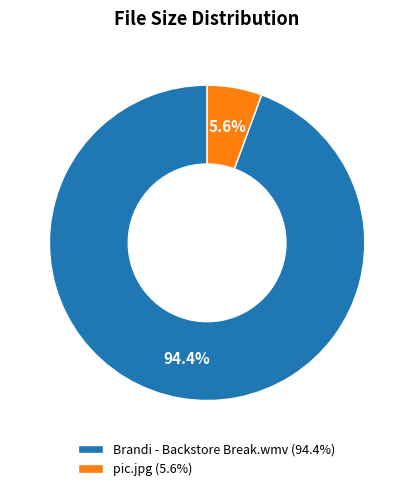

How many segments does this pie chart have?

2